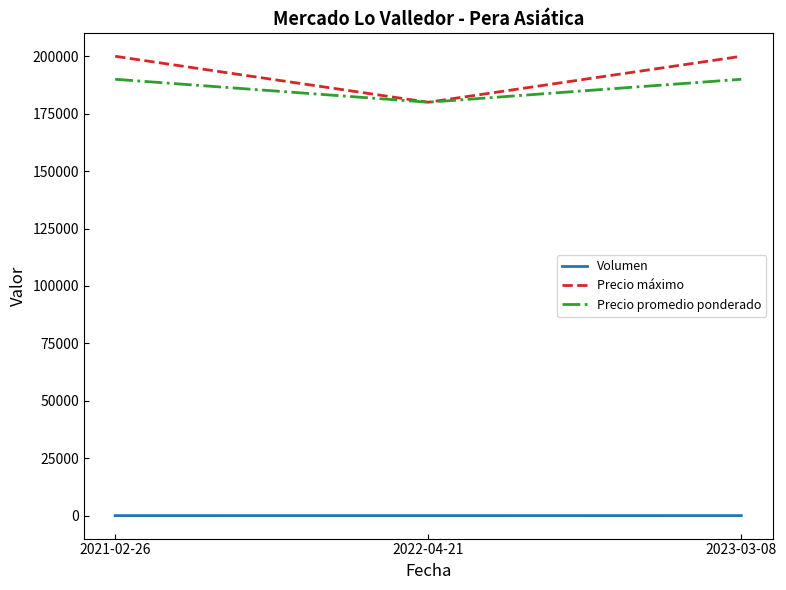

What is the maximum value for Precio máximo?

200000